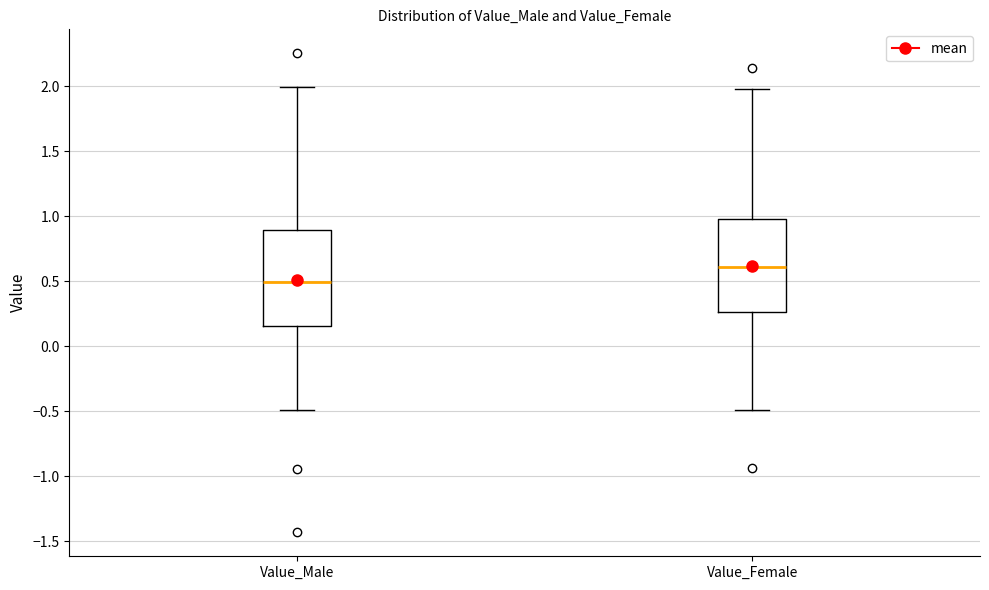

Reading left to right, read every box against the y-axis: the position of its median line, the range the box covers, and the ends of its whiskers. The values are not printed on the chart, so give them approximately, as read against the axis.

Value_Male: median 0.50, box 0.15 to 0.90, whiskers -0.50 to 2.00
Value_Female: median 0.60, box 0.25 to 1.00, whiskers -0.50 to 2.00